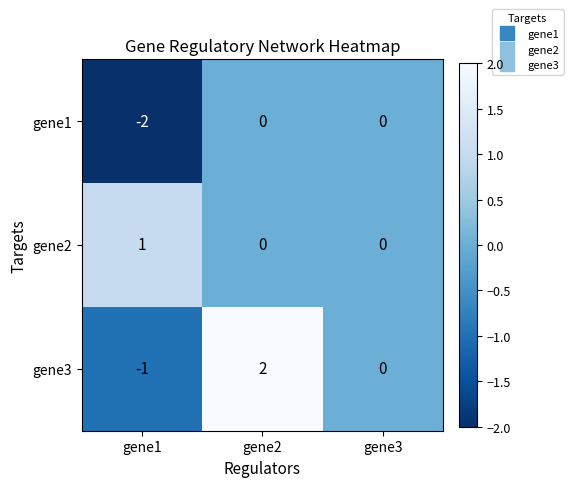

How many gene1 values are between -2 and 0?

3